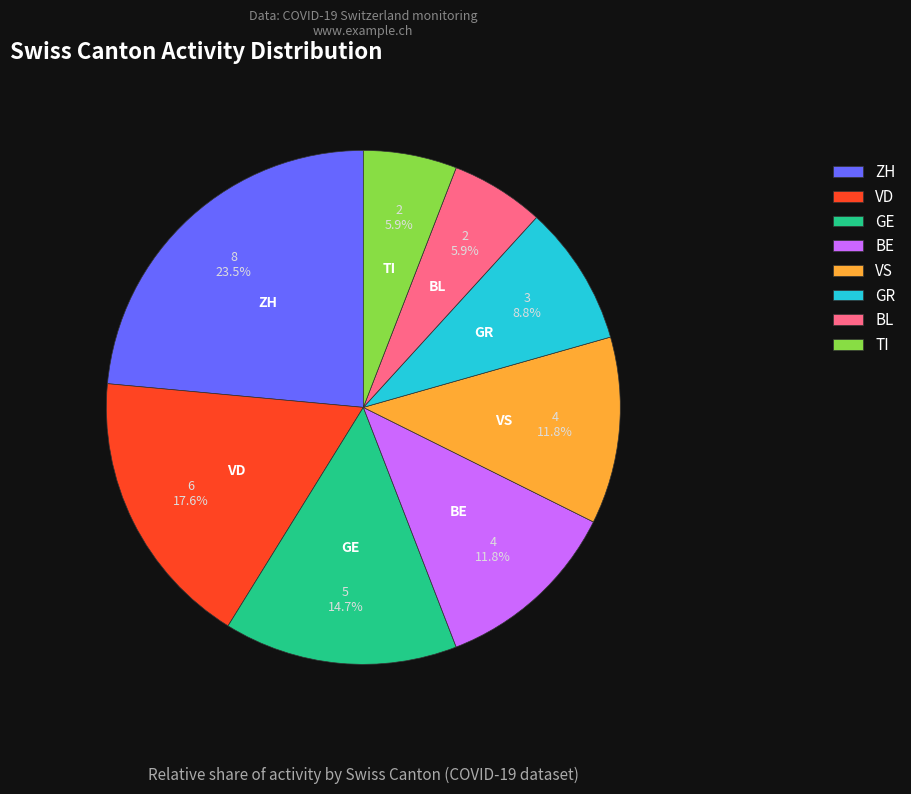

Do VD and GE together represent more than half of the pie?

No